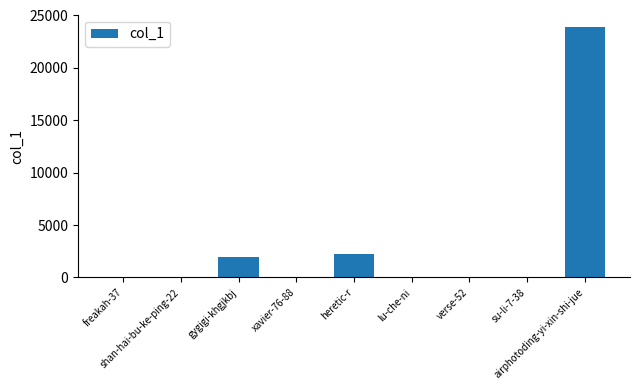

What is the greatest value displayed?

23868